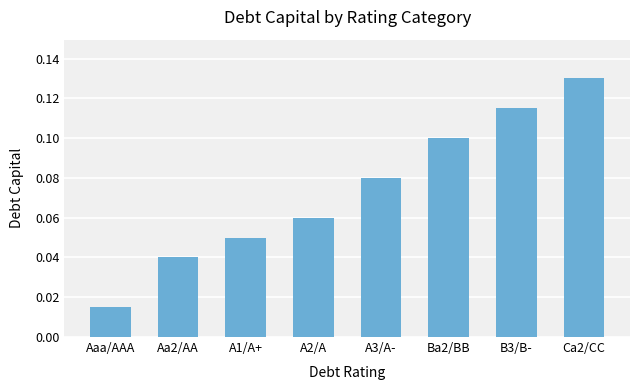

How many distinct data groups are displayed?

1